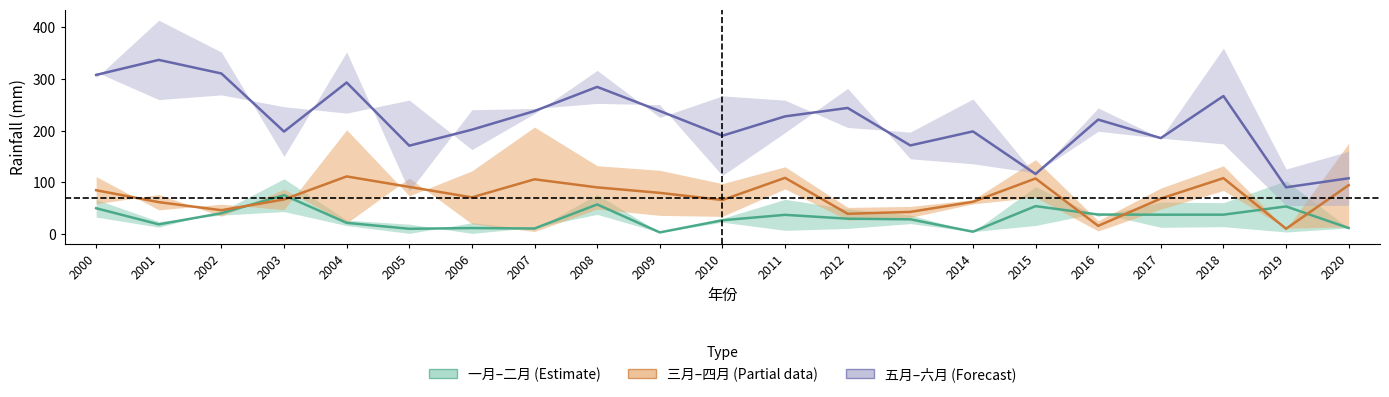

Reading left to right, extract all data points from this chart.

一月: 2000=49.9	2001=18.7	2002=40.3	2003=75.2	2004=21.6	2005=10.1	2006=11.6	2007=10.7	2008=57.3	2009=3.1	2010=26.7	2011=37.2	2012=29.7	2013=28.5	2014=4.5	2015=54.0	2016=37.7	2017=37.4	2018=37.5	2019=53.4	2020=11.6
四月: 2000=84.8	2001=61.7	2002=46.1	2003=67.0	2004=111.5	2005=91.2	2006=71.0	2007=106.0	2008=90.3	2009=79.7	2010=65.9	2011=108.8	2012=39.2	2013=42.8	2014=62.4	2015=107.5	2016=15.8	2017=68.6	2018=108.2	2019=10.3	2020=94.6
六月: 2000=308.1	2001=337.2	2002=310.8	2003=198.4	2004=293.3	2005=171.1	2006=202.0	2007=238.2	2008=284.9	2009=238.2	2010=190.4	2011=227.8	2012=244.1	2013=171.5	2014=198.7	2015=116.3	2016=221.5	2017=185.7	2018=267.2	2019=90.5	2020=108.0